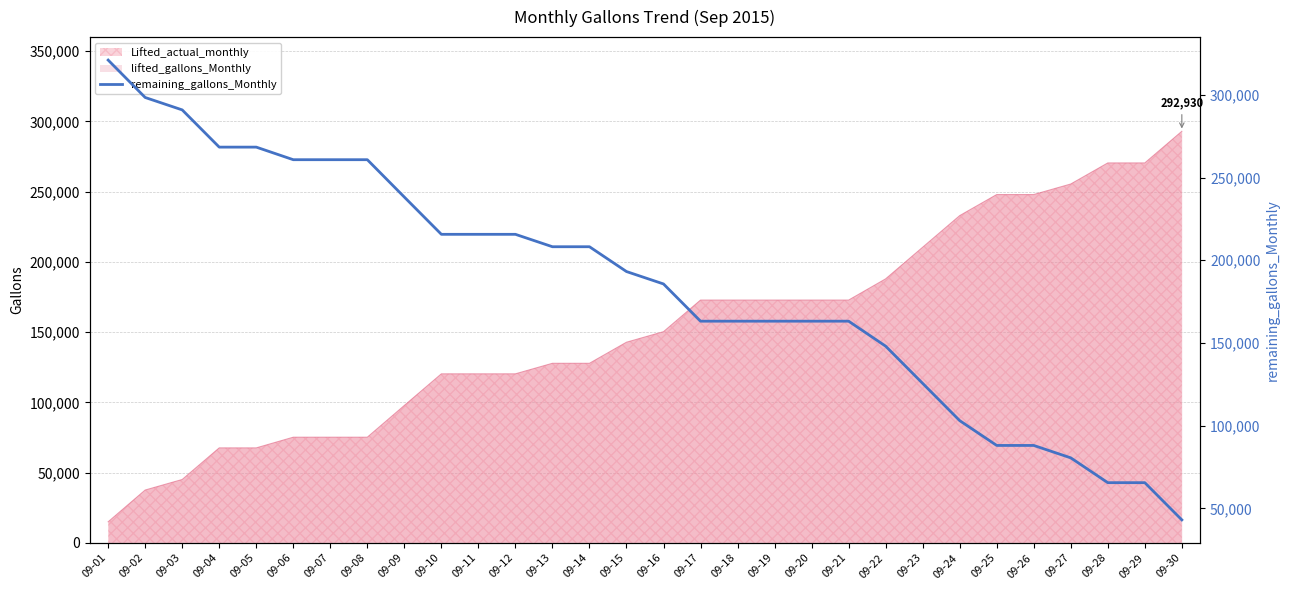

Which category has the lowest value across all series?

09-30